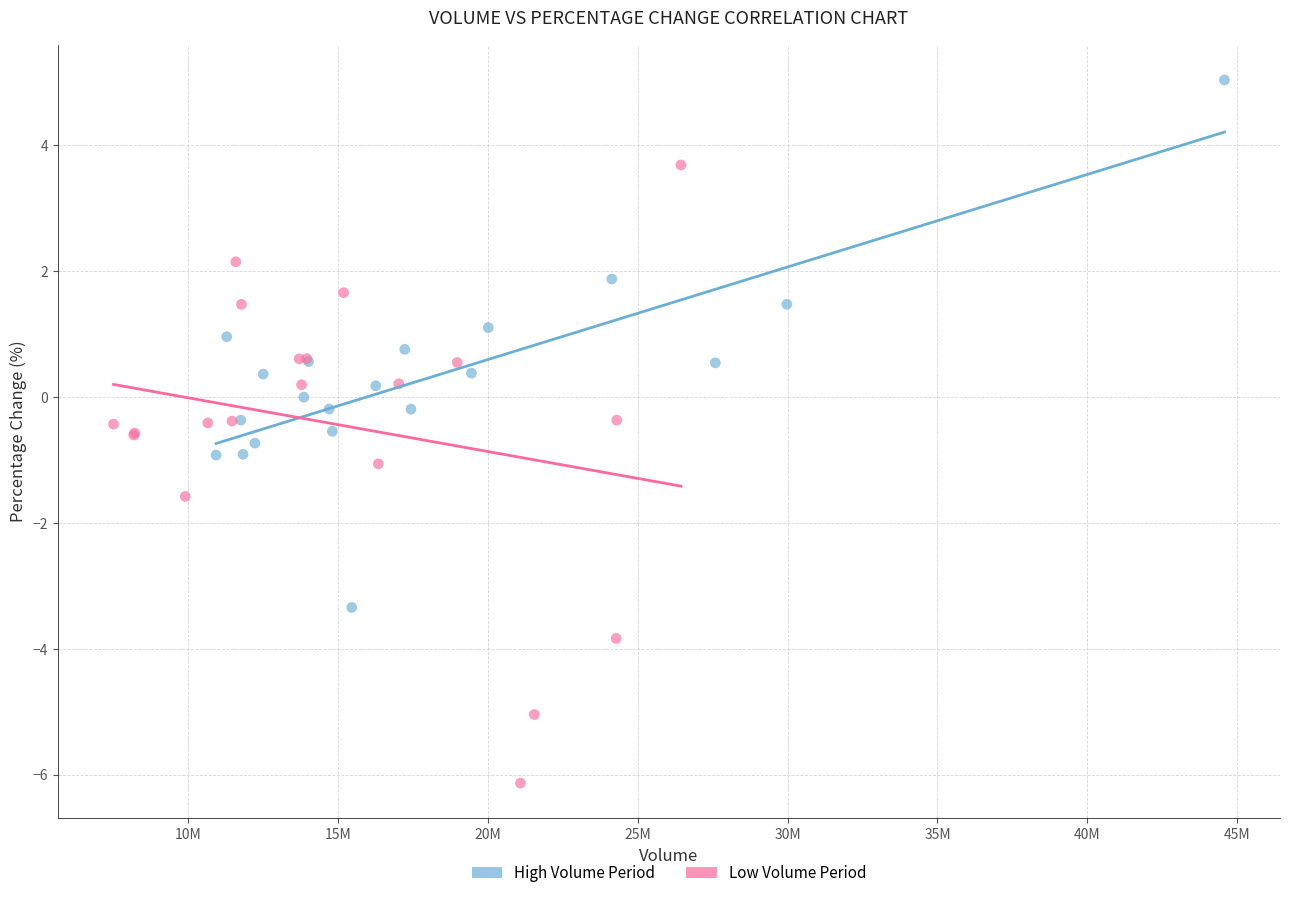

Which series has the widest spread of Y values?

Low Volume Period